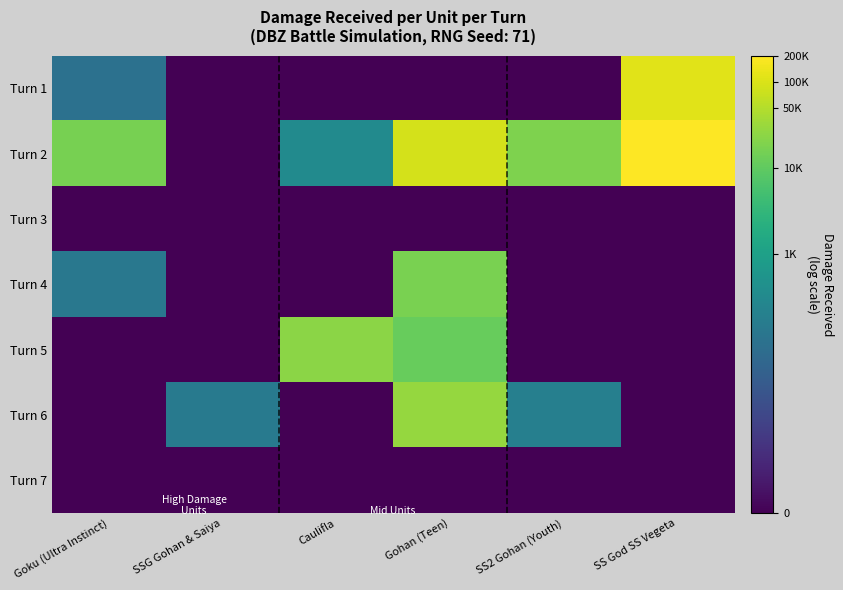

At which category is the sum across all series the highest?

Gohan (Teen)